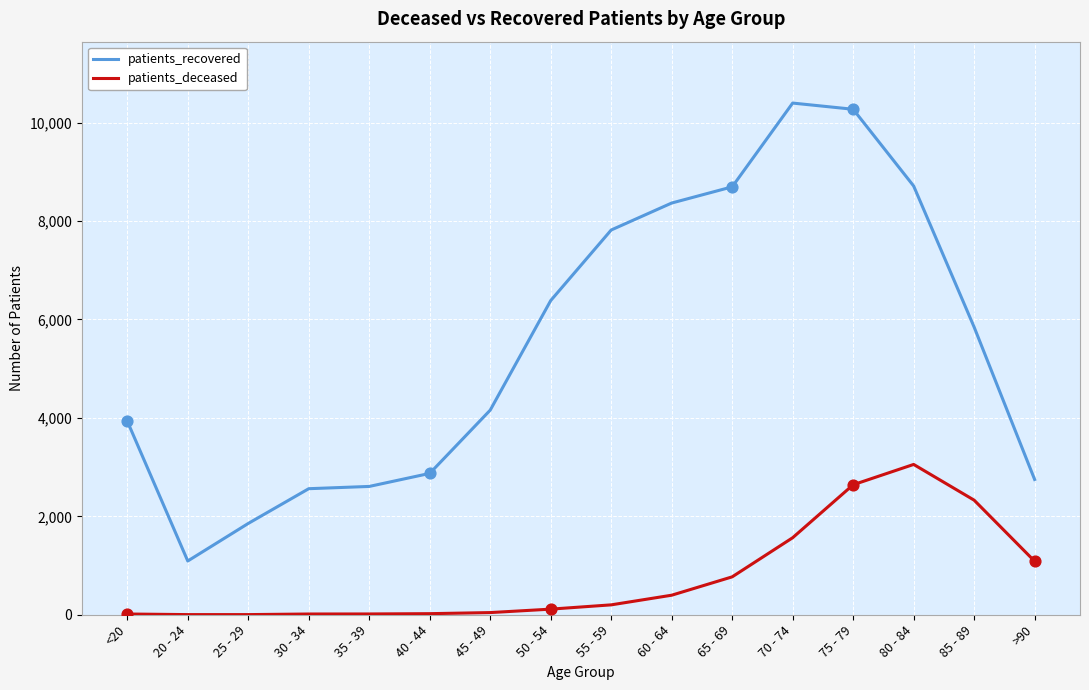

At which category is the sum across all series the highest?

75 - 79